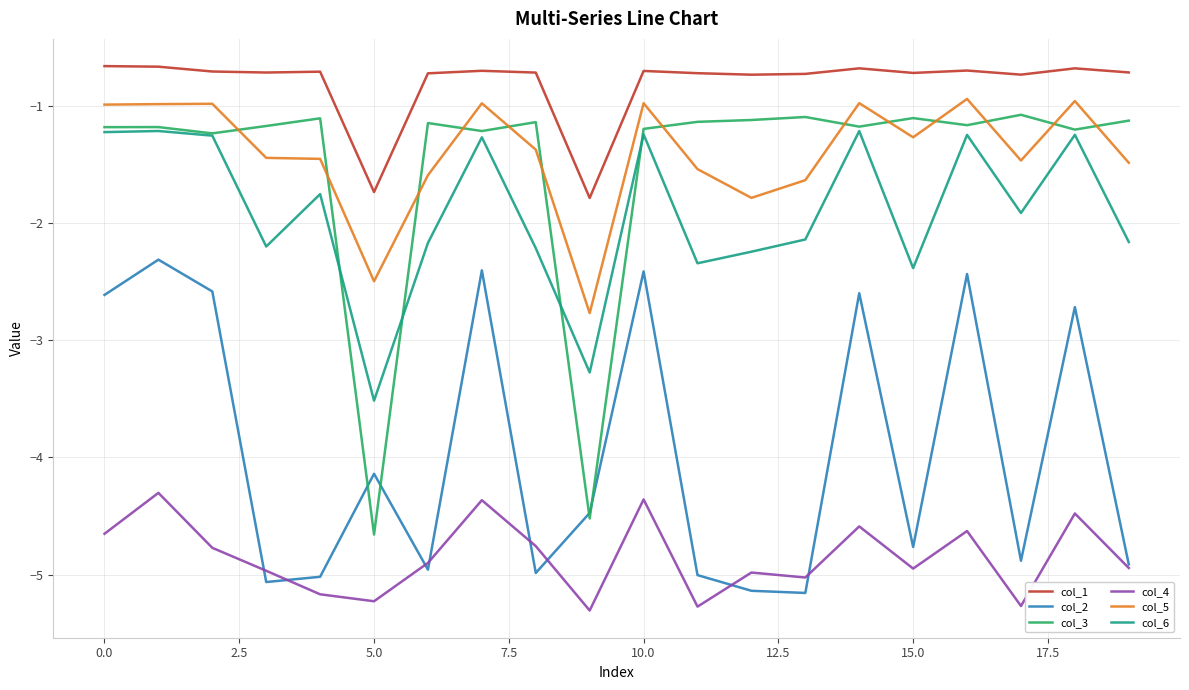

What is the difference between the maximum and second lowest values in the col_6 series?

2.1